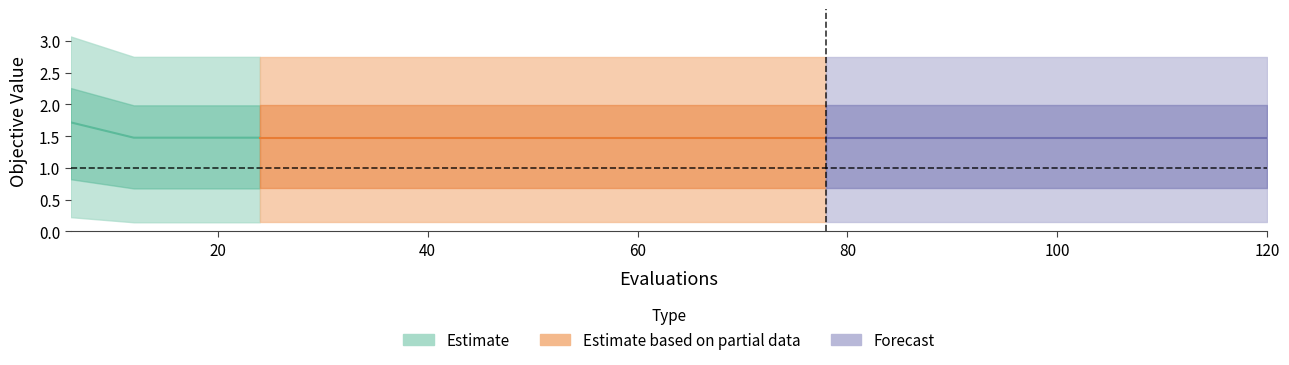

At how many categories does at least one series exceed 1?

20